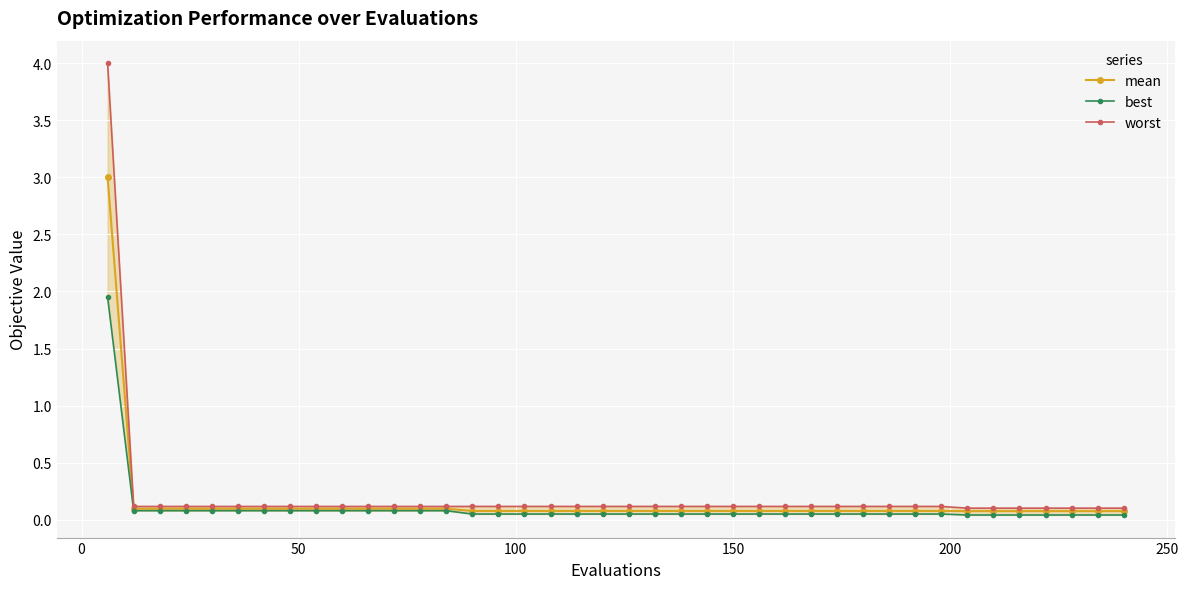

What is the highest value of the mean series?

3.0